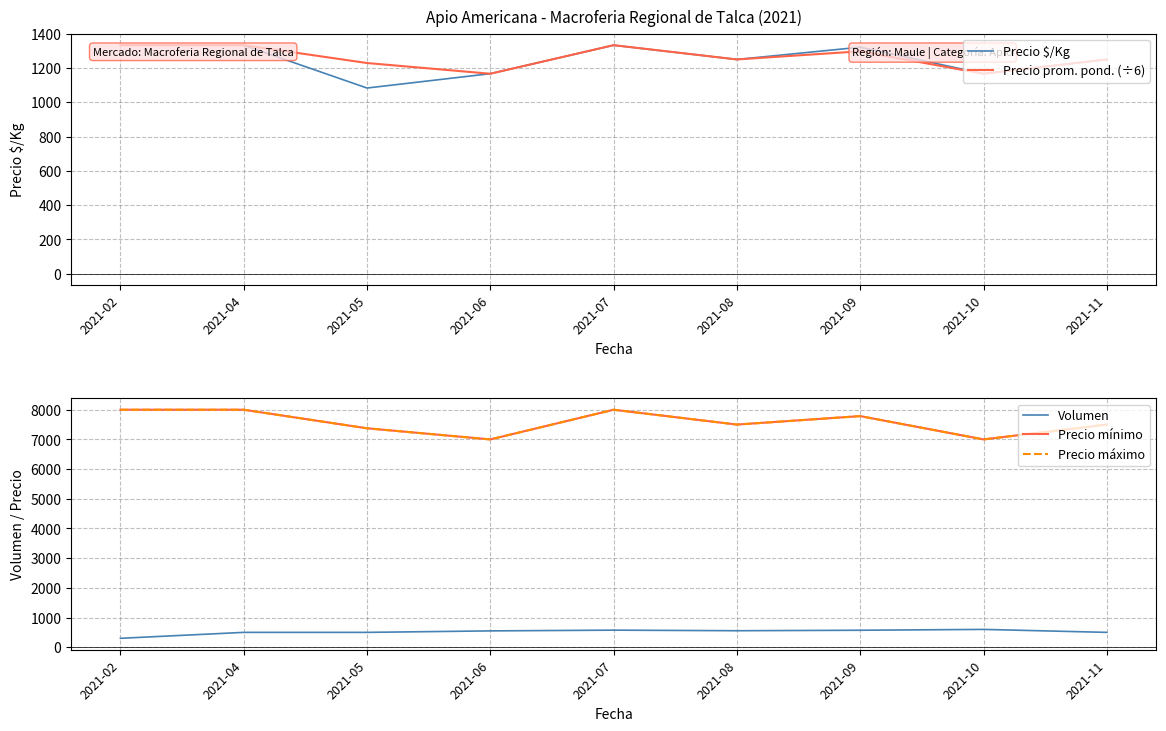

Between 2021-04 and 2021-08, which is larger?

2021-04